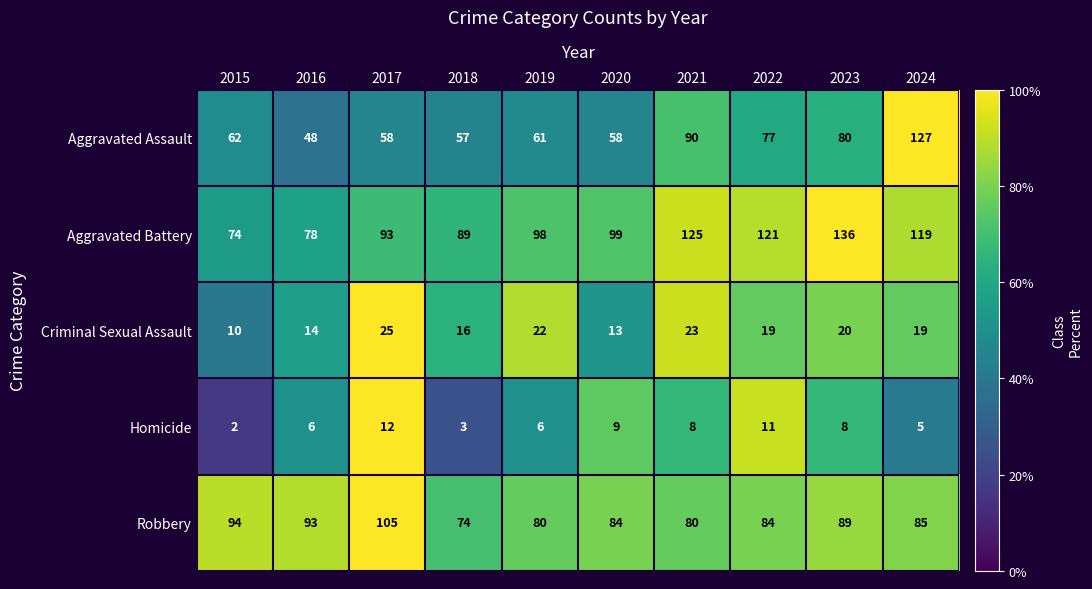

Which series has the largest total across all categories?

Aggravated Battery